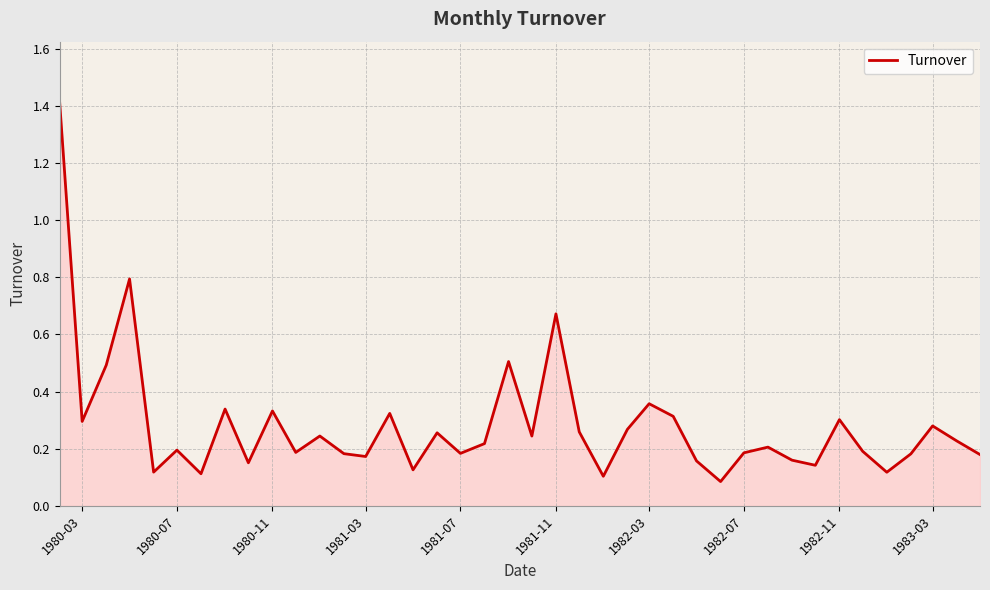

How many series are shown in this chart?

1